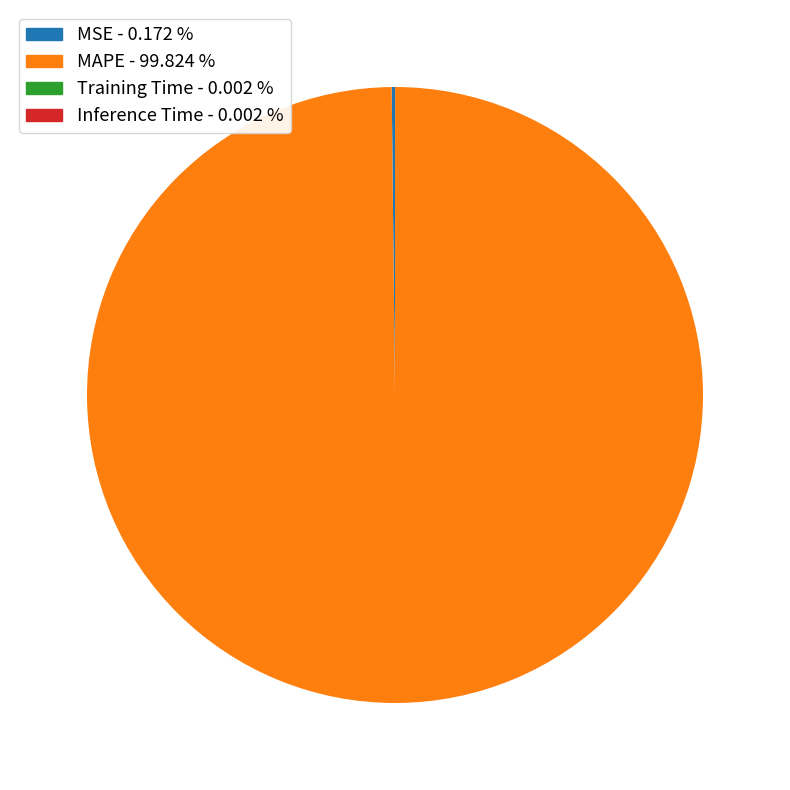

Which slice is the largest?

MAPE